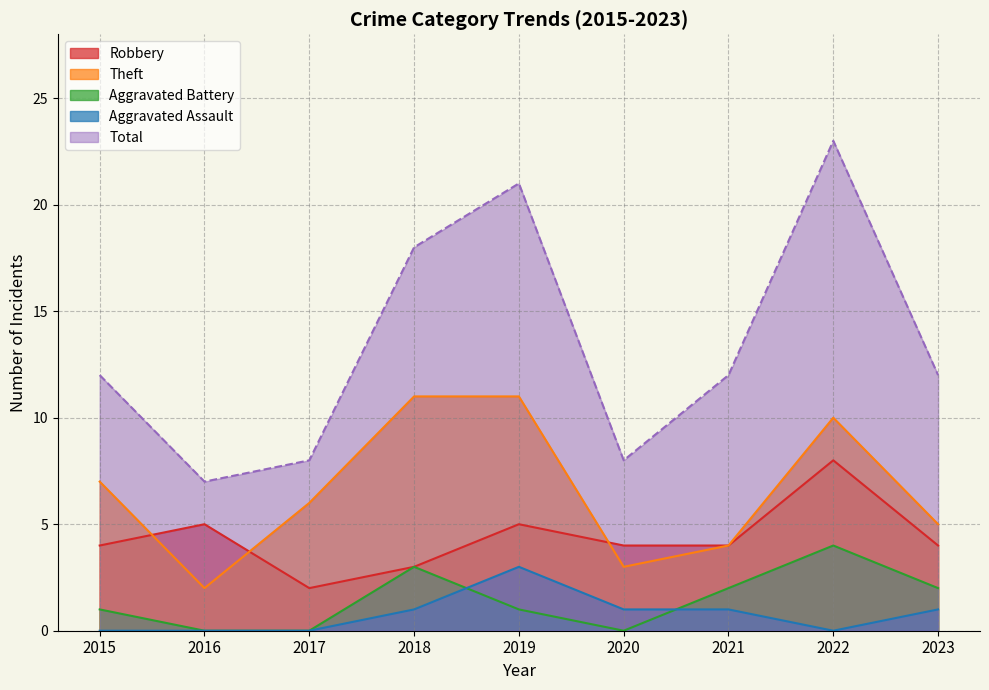

Reading right to left, what are all the values shown in this chart?

Robbery: 4	8	4	4	5	3	2	5	4
Theft: 5	10	4	3	11	11	6	2	7
Aggravated Battery: 2	4	2	0	1	3	0	0	1
Aggravated Assault: 1	0	1	1	3	1	0	0	0
Total: 12	23	12	8	21	18	8	7	12